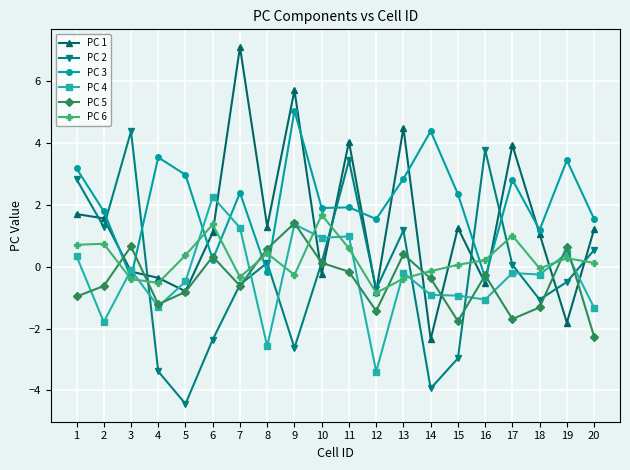

At which label does PC 1 first exceed 1?

1